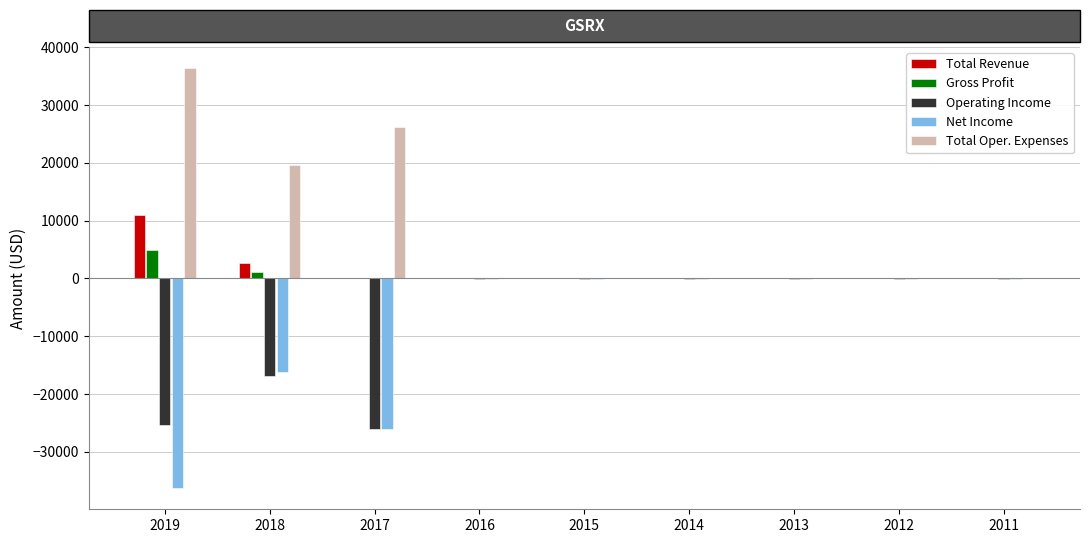

Which series has the largest total across all categories?

Total Oper. Expenses